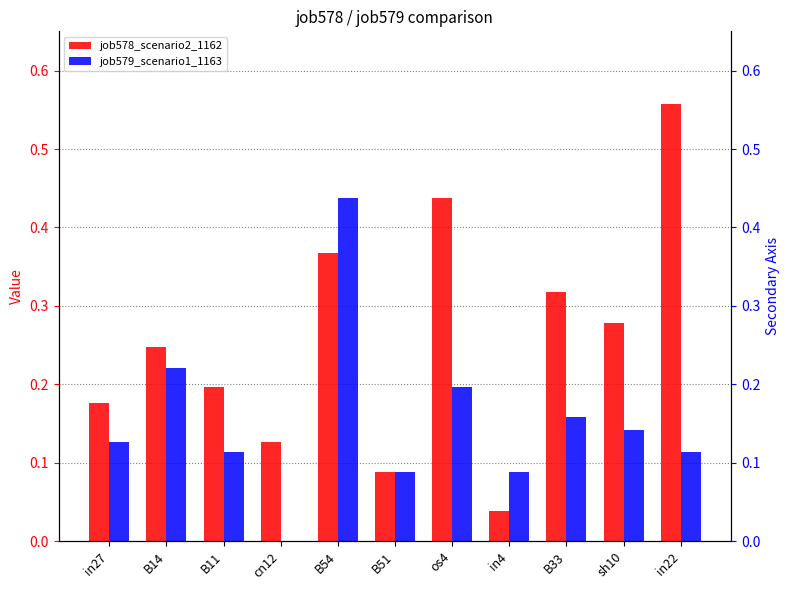

What are all the series names shown in the legend?

job578_scenario2_1162, job579_scenario1_1163